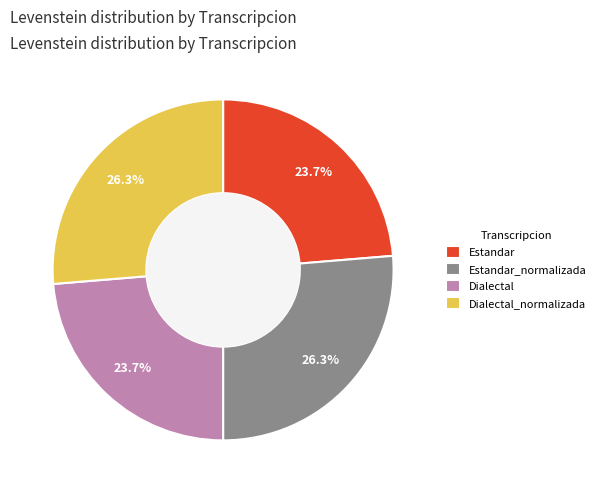

Approximately how many times larger is the value at Dialectal compared to Dialectal_normalizada?

0.9